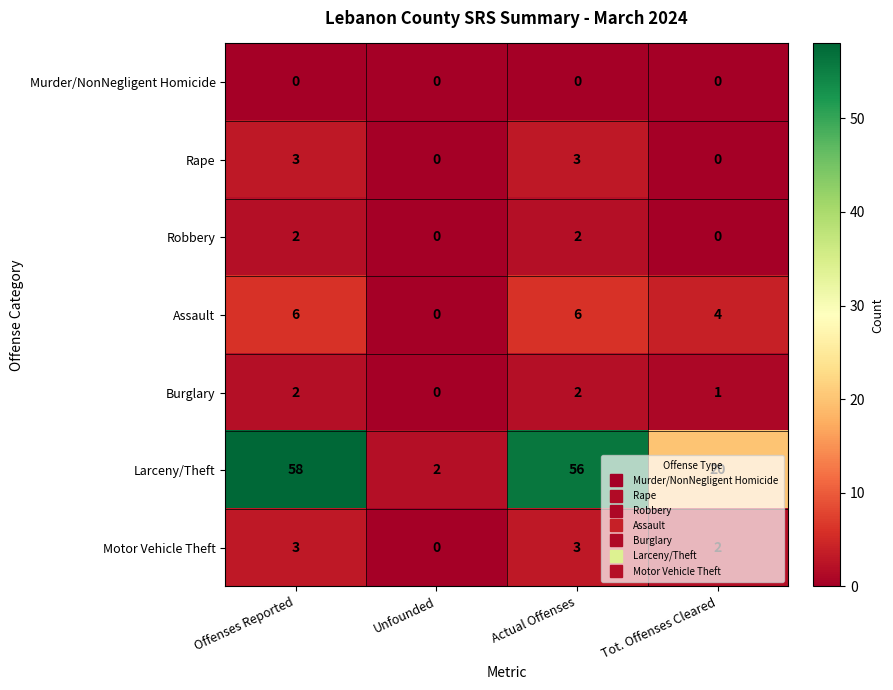

What is the sum of all Robbery values?

4